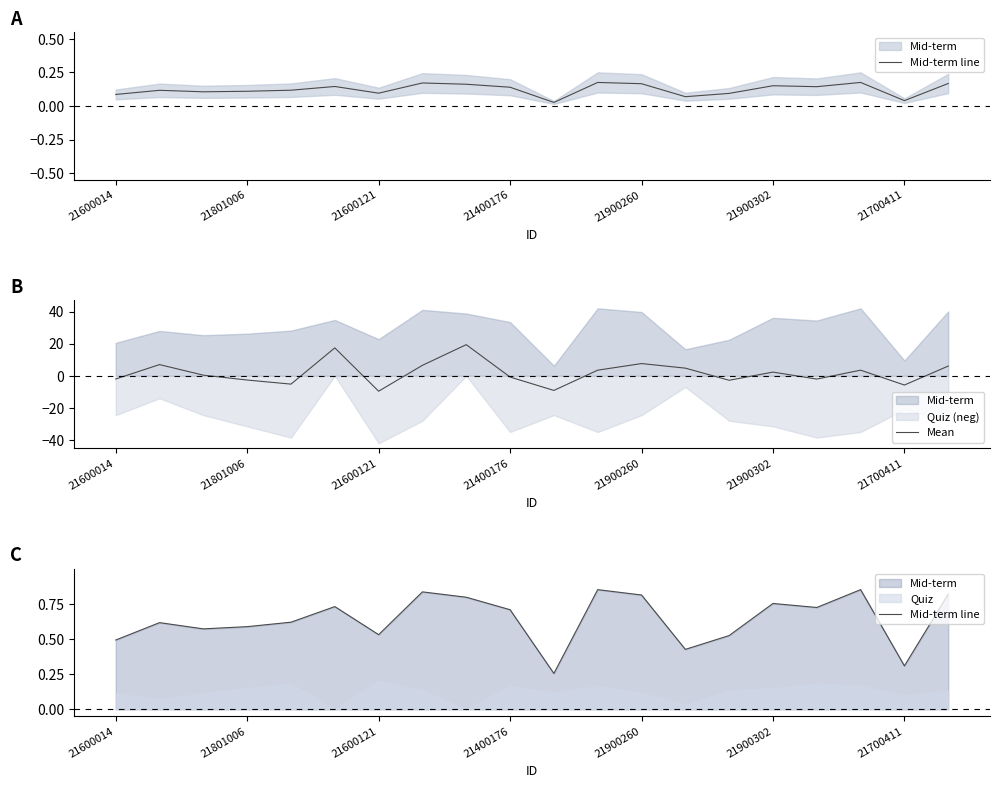

How many positive values does the Mean series have?

11